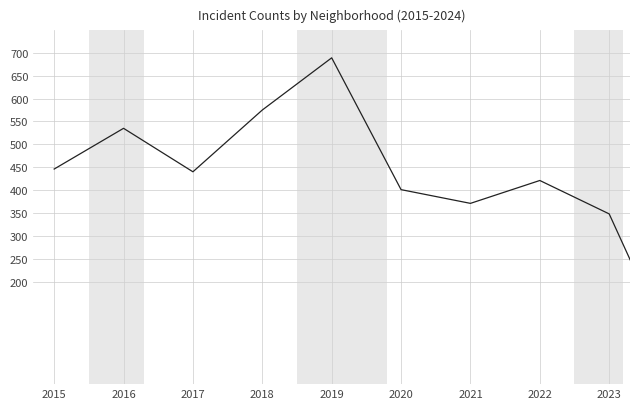

What is the sum of all values?

4242